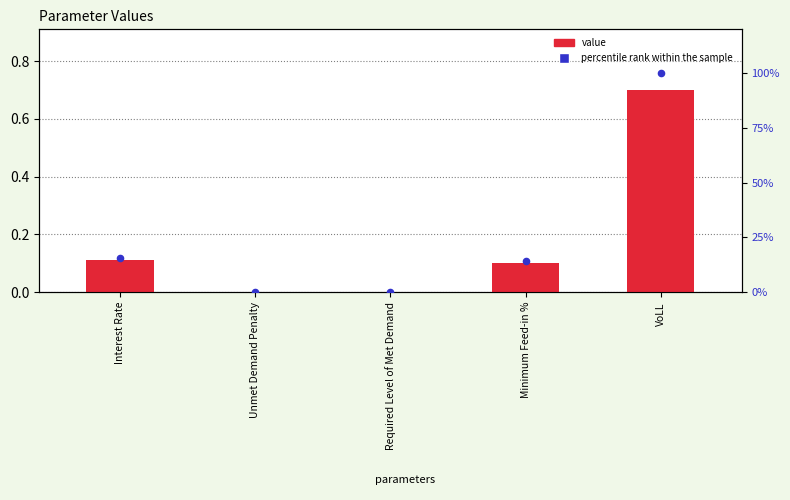

What are all the series names shown in the legend?

value, percentile rank within the sample